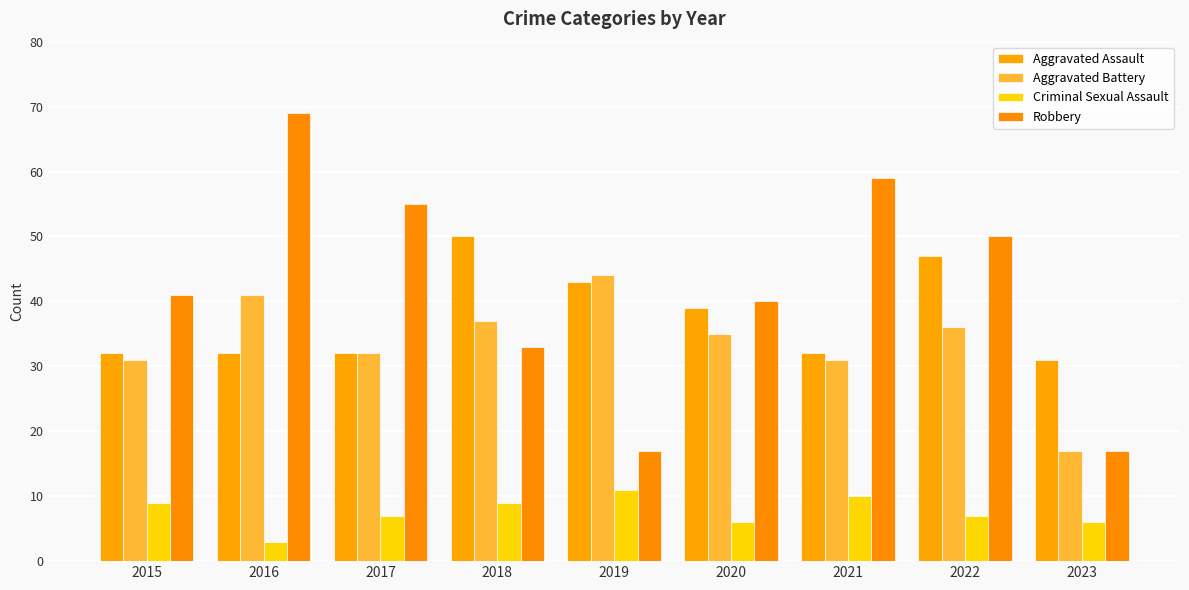

What is the lowest value of the Aggravated Assault series?

31